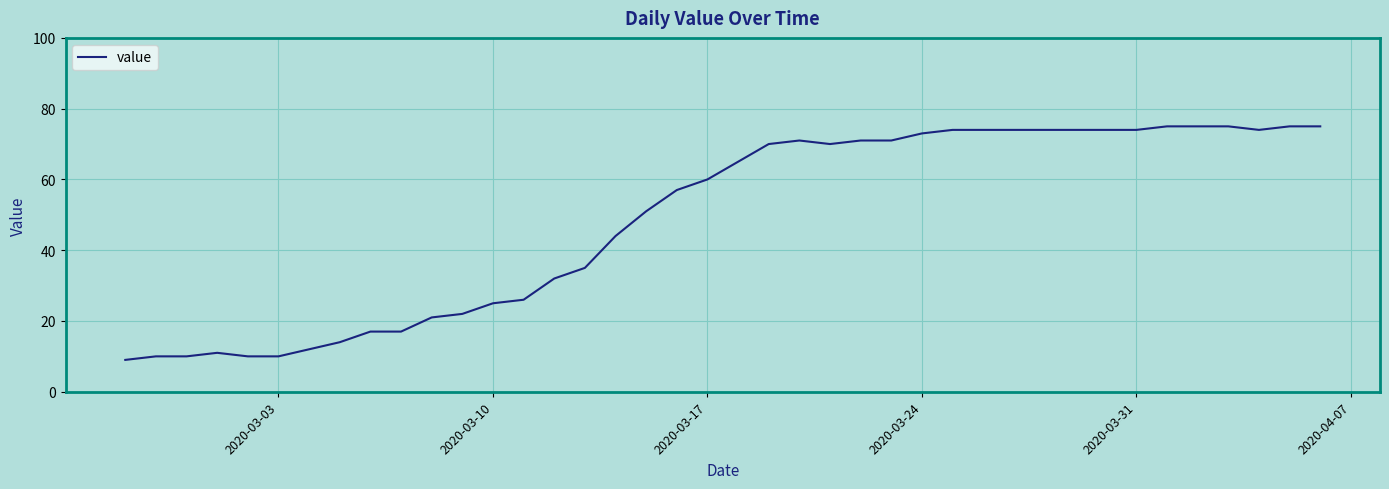

What is the difference between the maximum and minimum values?

66